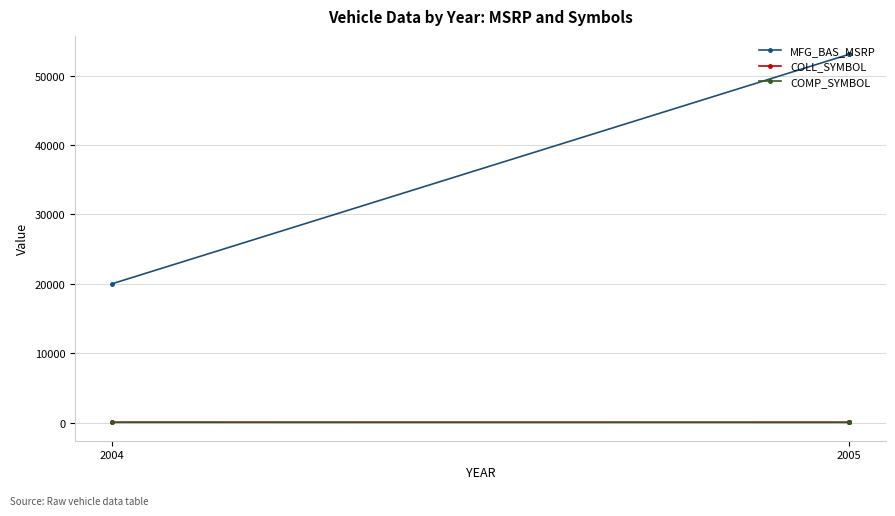

True or false: COLL_SYMBOL has a value of 25 at 2005.

False